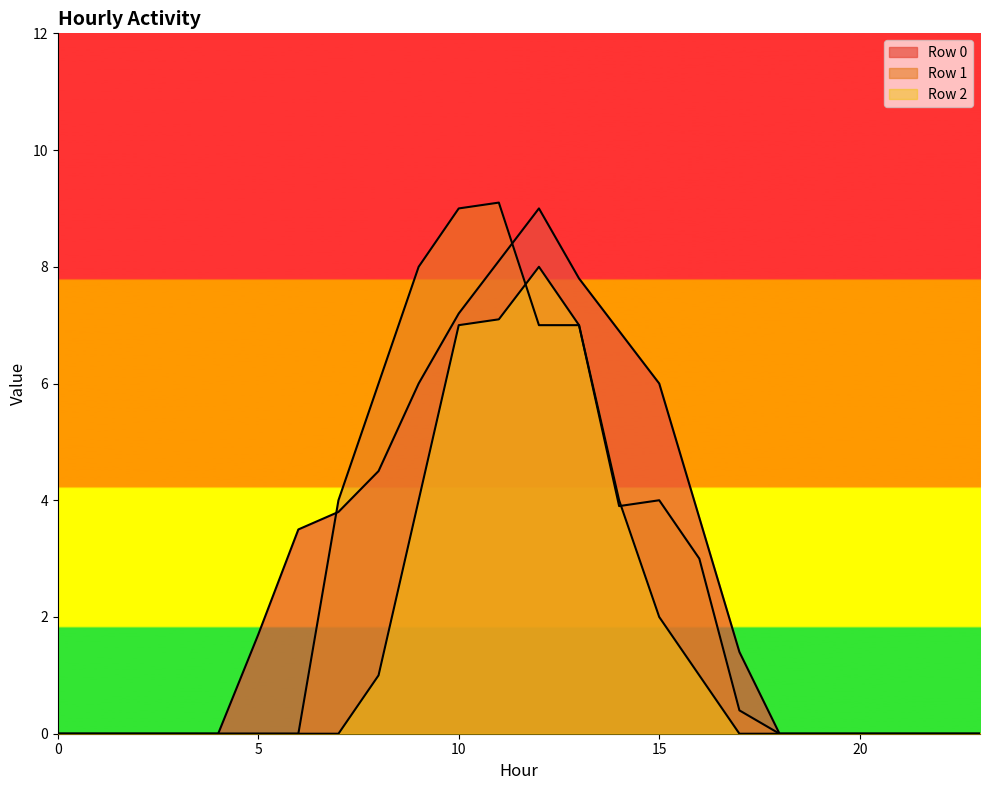

What is the difference between the second highest and second lowest values in the Row 0 series?

8.1